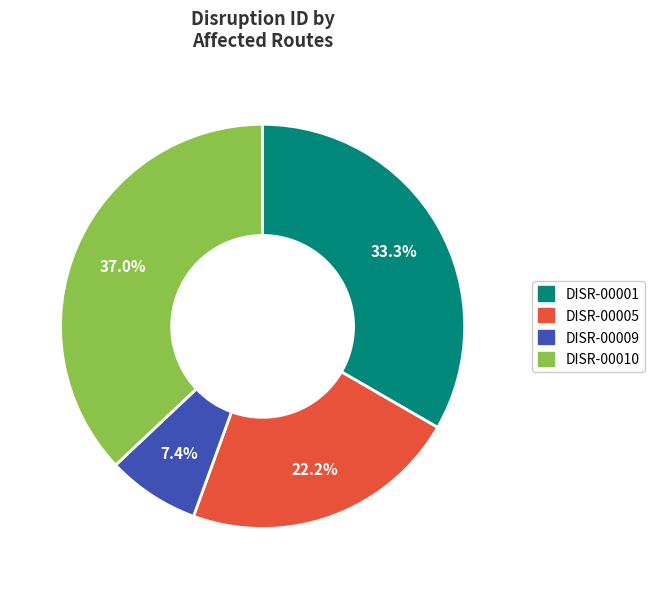

Is it true that DISR-00010 is 31% of the pie?

False